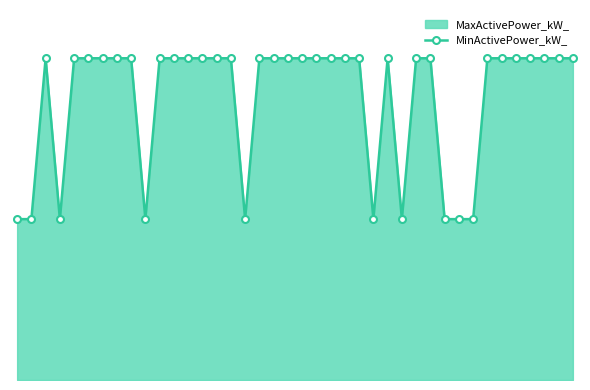

How many values are between 1 and 2?

30